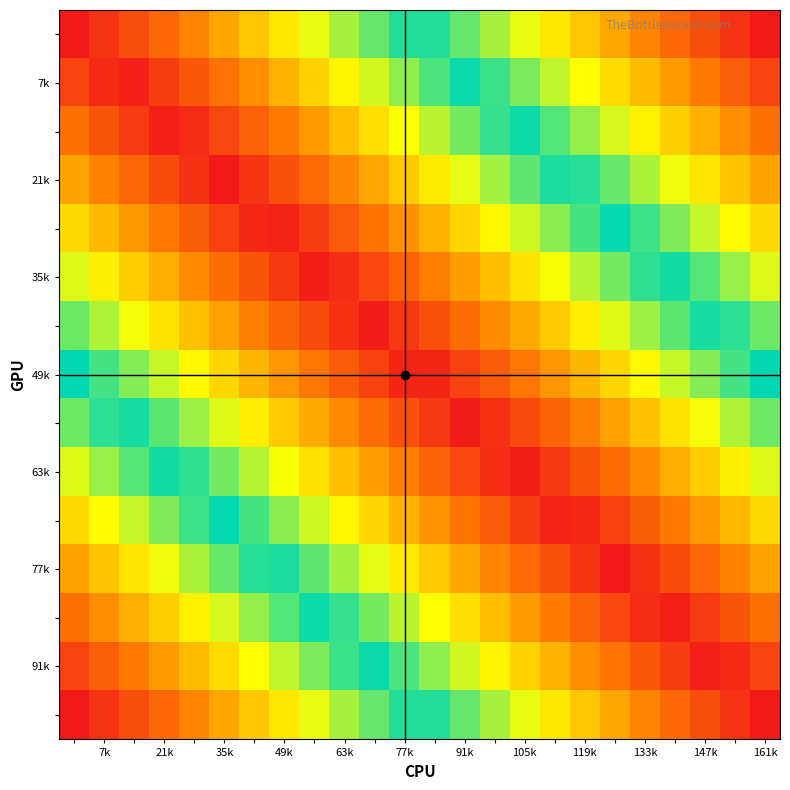

At how many categories does at least one series exceed 0?

24